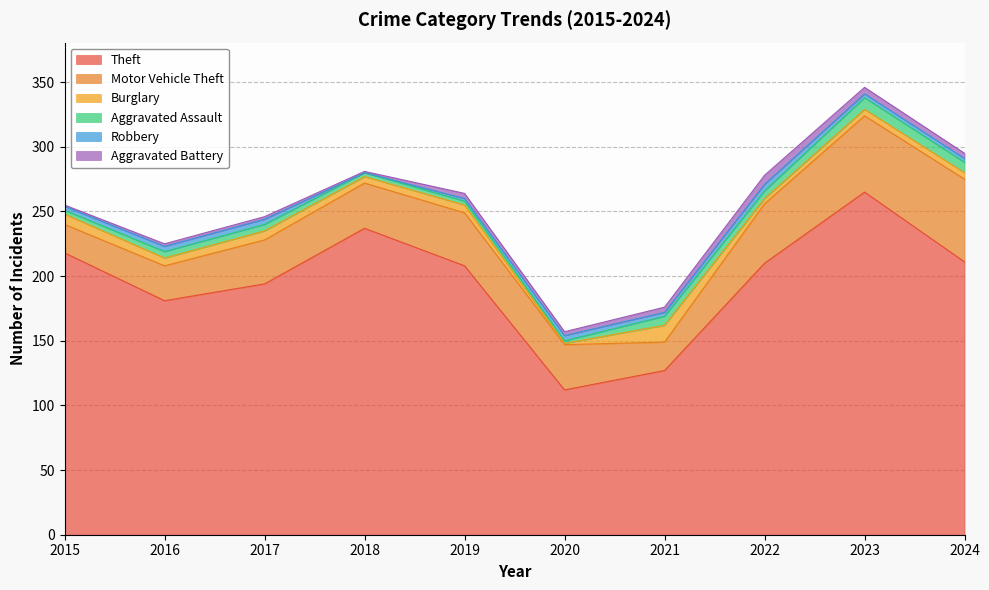

Which series has the largest total across all categories?

Theft